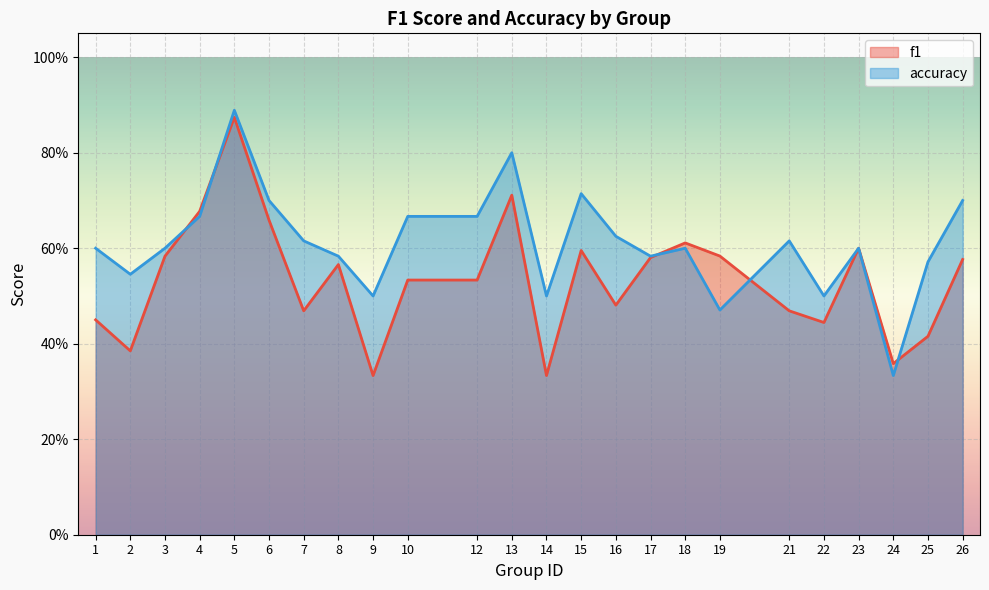

Between which two adjacent categories do f1 and accuracy first intersect?

3 and 4